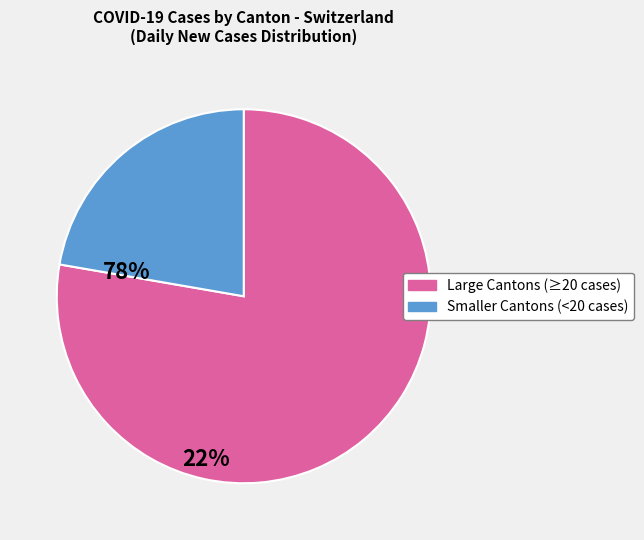

Is there any slice that represents more than half of the pie?

Yes